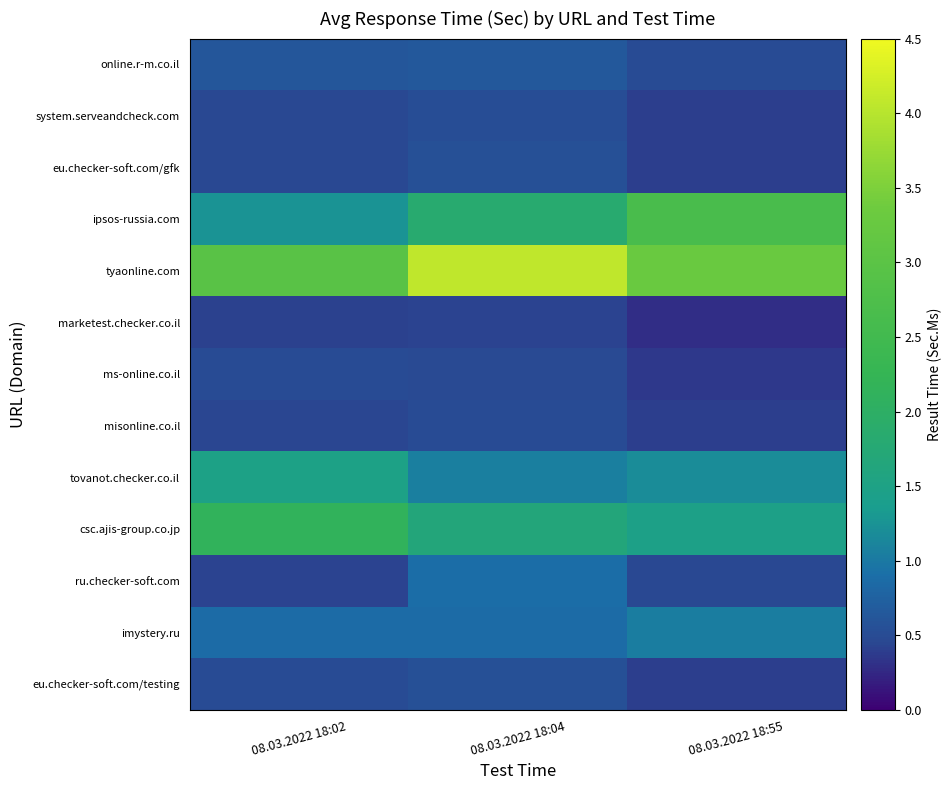

What is the greatest value displayed?

4.1